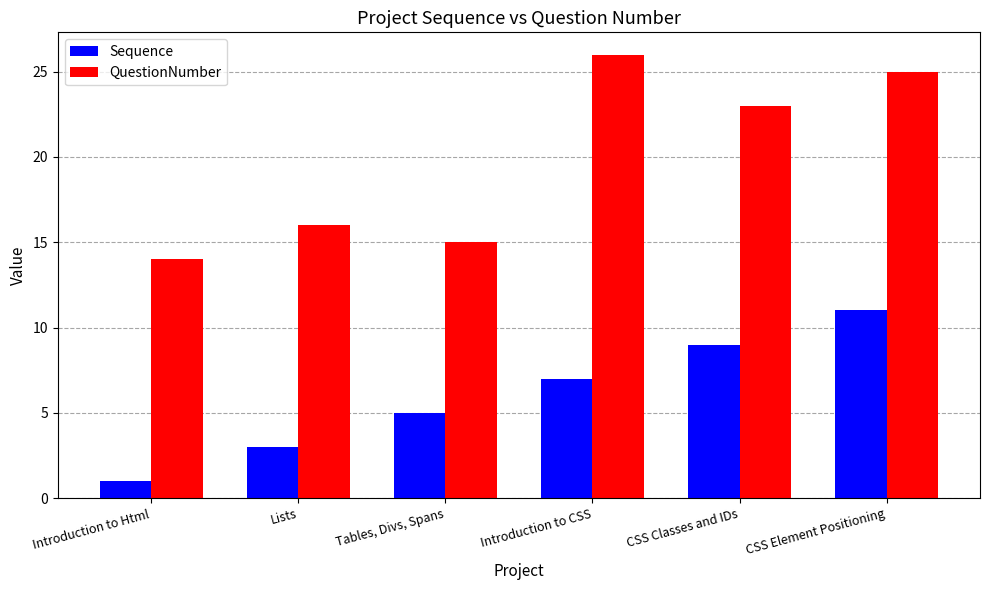

What are all the series names shown in the legend?

Sequence, QuestionNumber